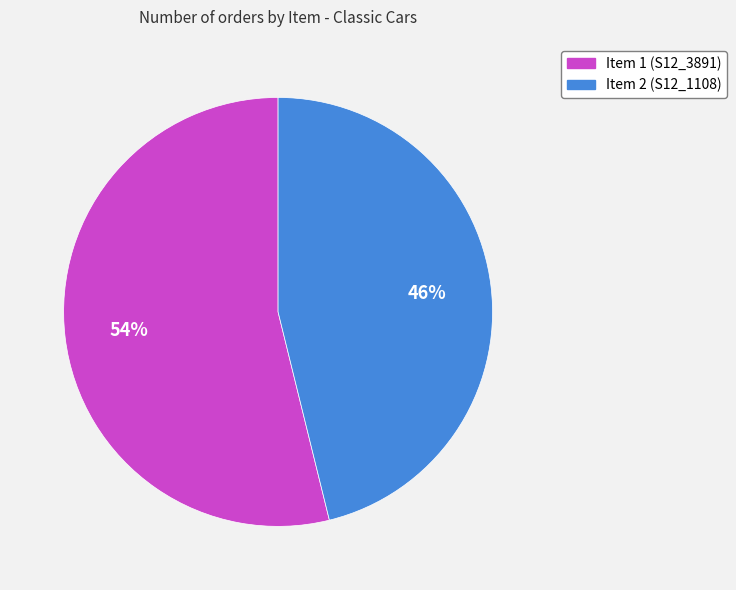

Do Item 2 (S12_1108) and Item 1 (S12_3891) together represent more than half of the pie?

Yes